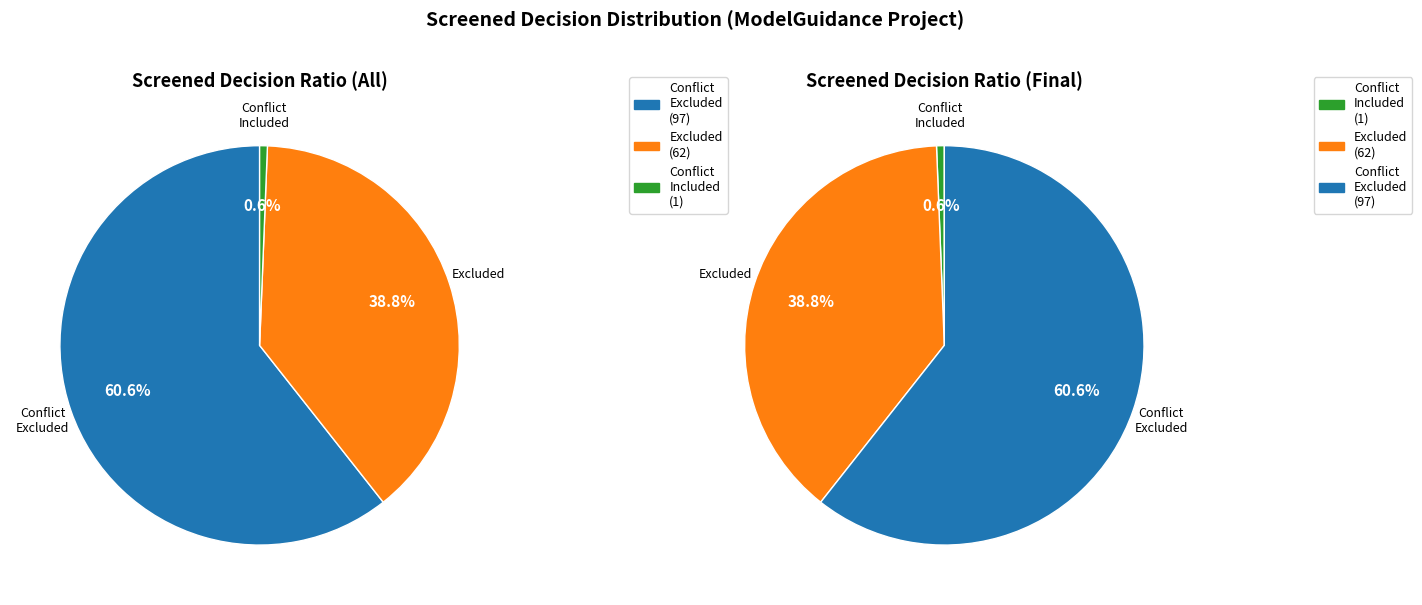

What portion of the pie excludes ConflictIncluded?

99.4%